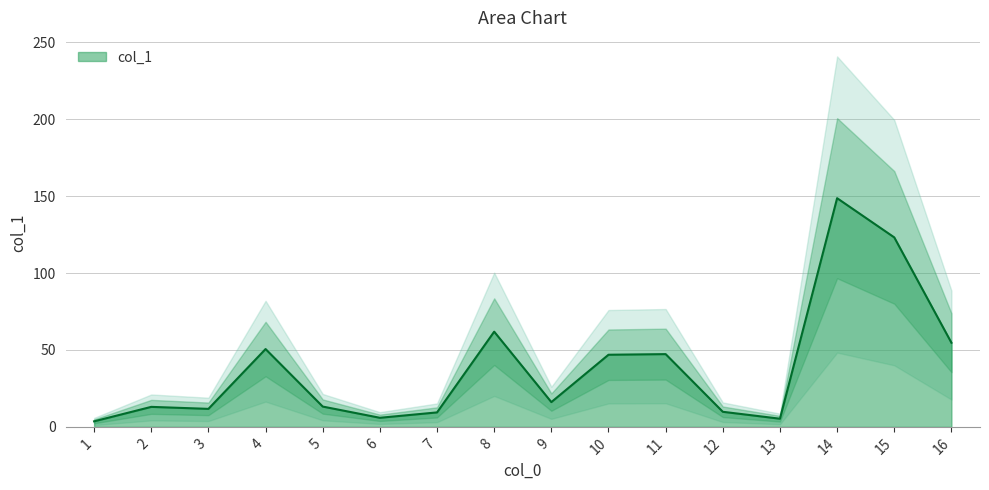

What is the maximum value shown in the chart?

148.7